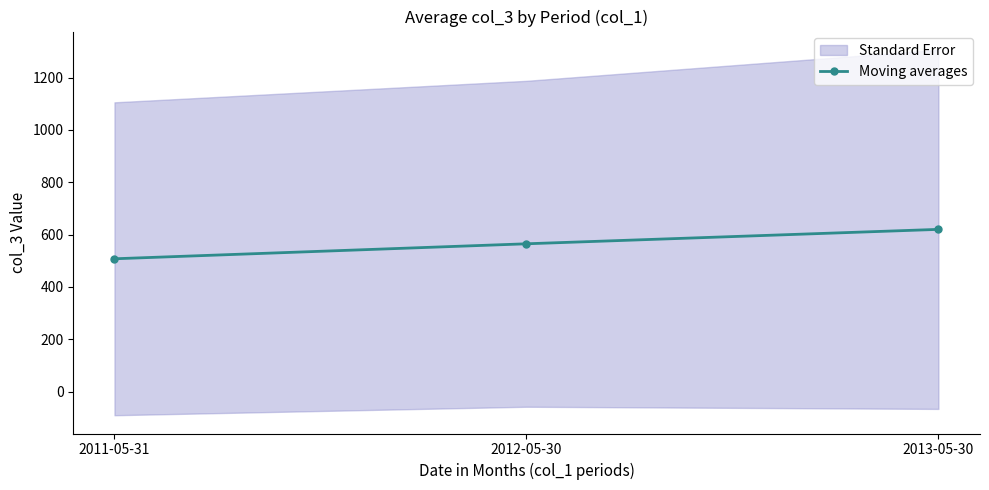

What is the change in value from 2011-05-31 to 2013-05-30?

+112.4